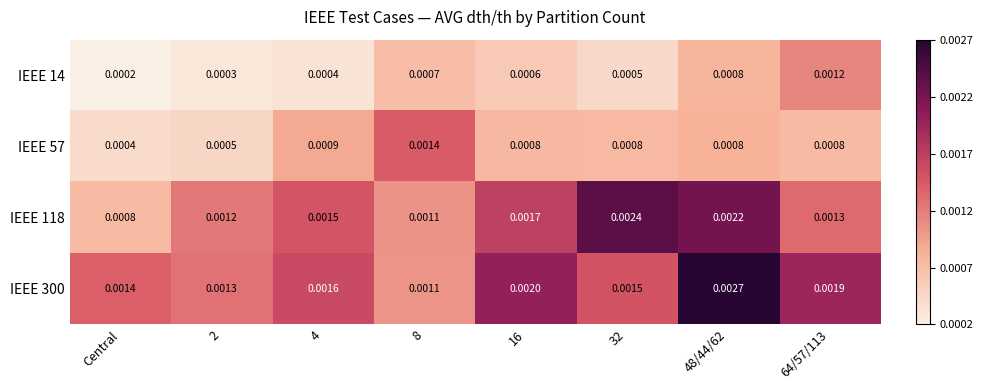

Is the value of IEEE 14 at 4 greater than the value of IEEE 118 at Central?

No